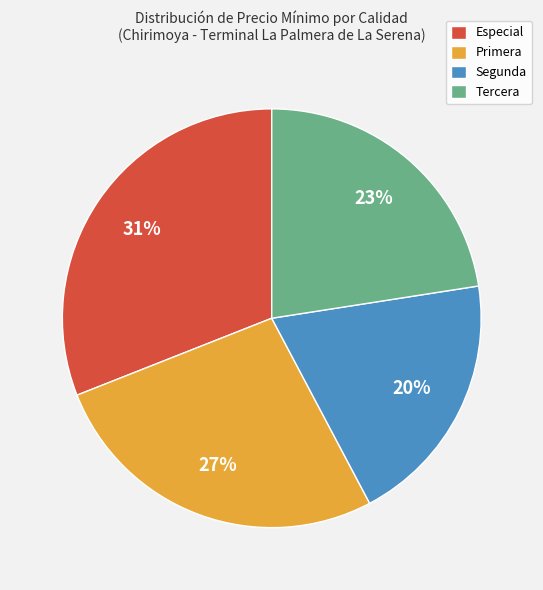

What is the ratio of the value at Segunda to the value at Especial?

0.6